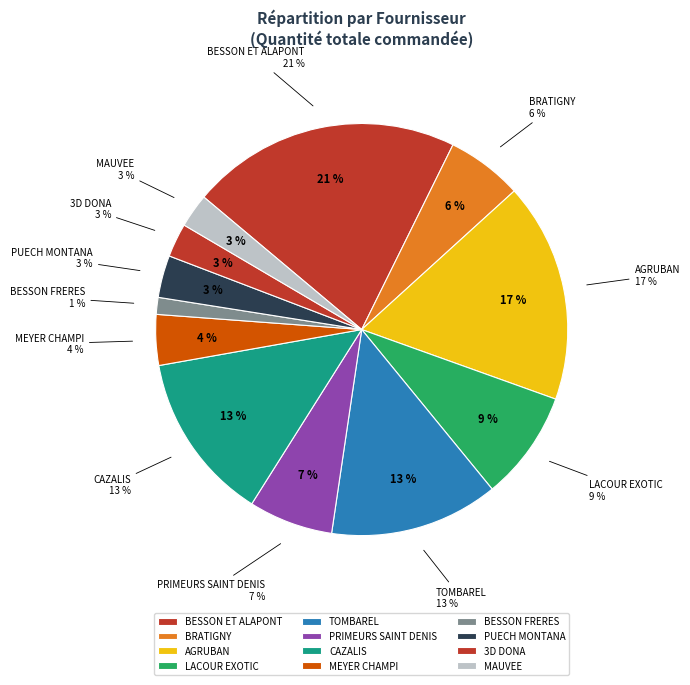

Is the sum of 3D DONA and BESSON ET ALAPONT greater than half?

No